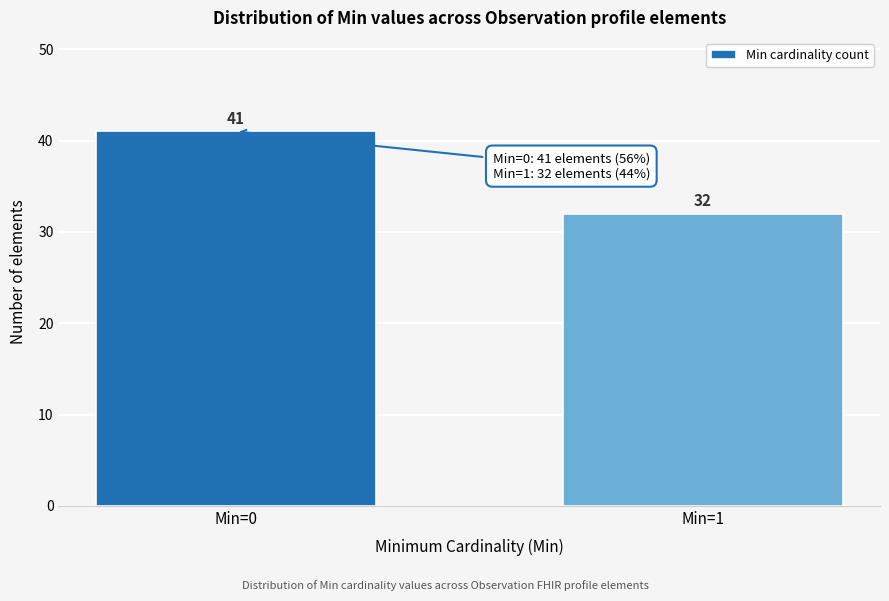

Reading left to right, list all the values displayed in this chart.

Min=0=41	Min=1=32